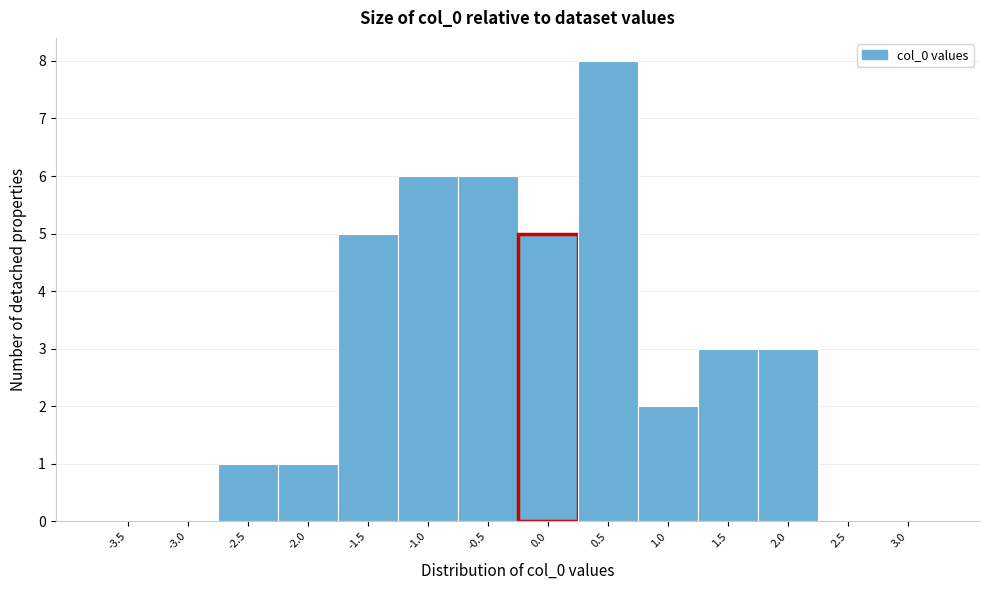

Reading right to left, list all the values displayed in this chart.

3.0=0	2.5=0	2.0=3	1.5=3	1.0=2	0.5=8	0.0=5	-0.5=6	-1.0=6	-1.5=5	-2.0=1	-2.5=1	-3.0=0	-3.5=0